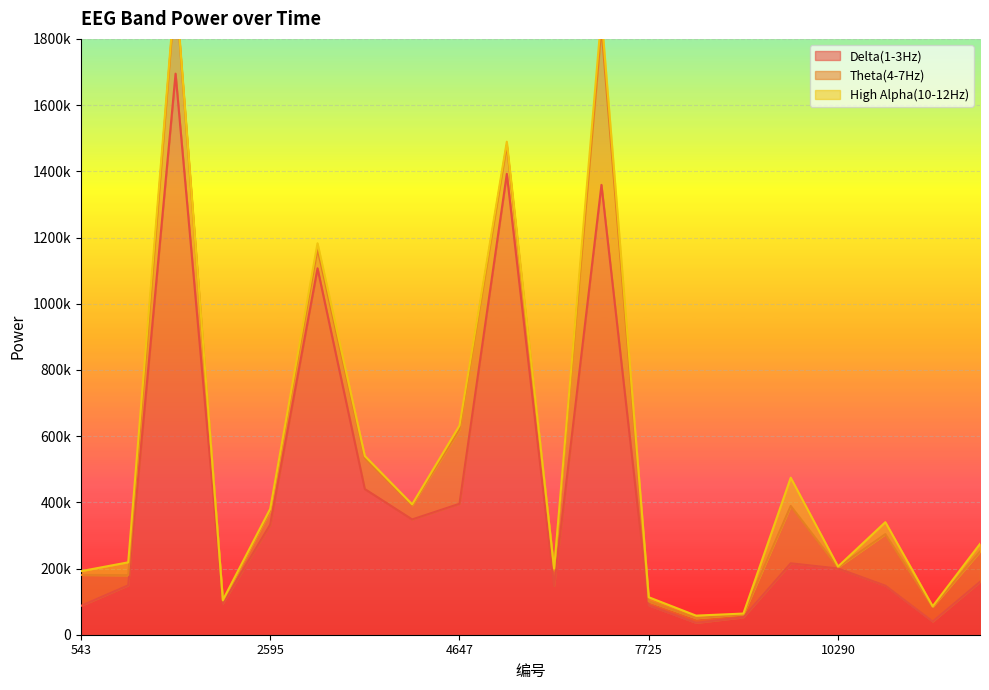

What is the value of the High Alpha(10-12Hz) point at the 2nd from the left?

38857